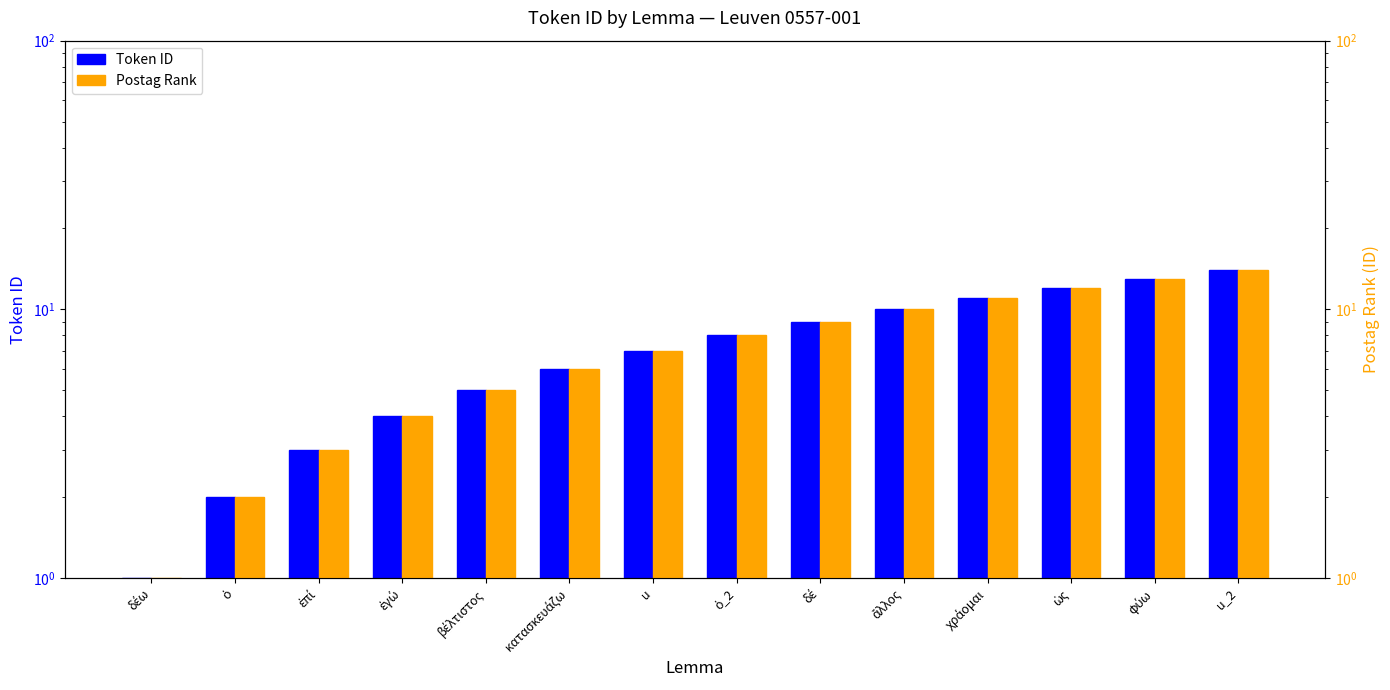

How many values in the Token ID series are below 8?

7